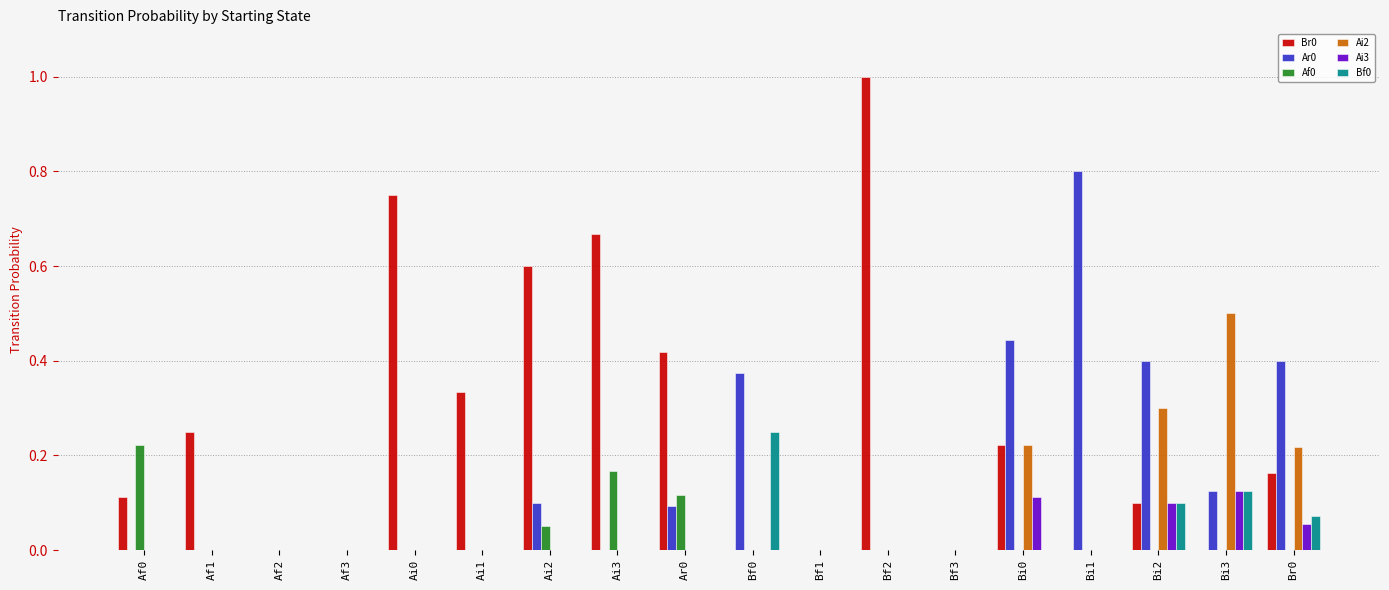

The value of Ai3 at Bi3 is 0.2. True or false?

False